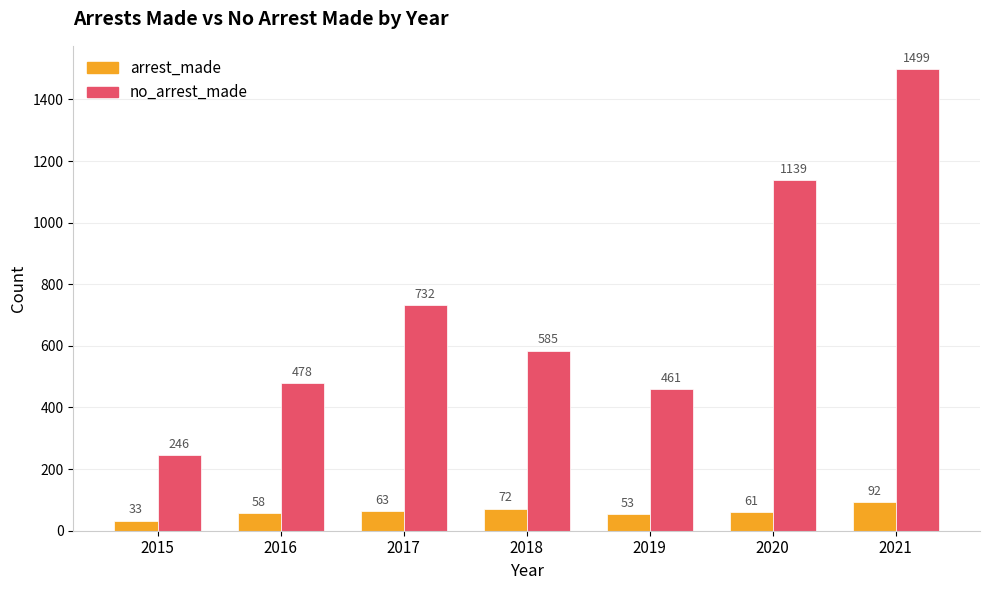

Count the number of data series in this chart.

2